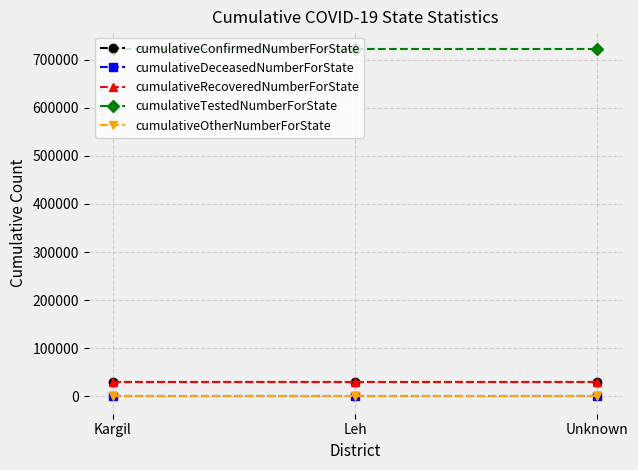

What are all the series names shown in the legend?

cumulativeConfirmedNumberForState, cumulativeDeceasedNumberForState, cumulativeRecoveredNumberForState, cumulativeTestedNumberForState, cumulativeOtherNumberForState